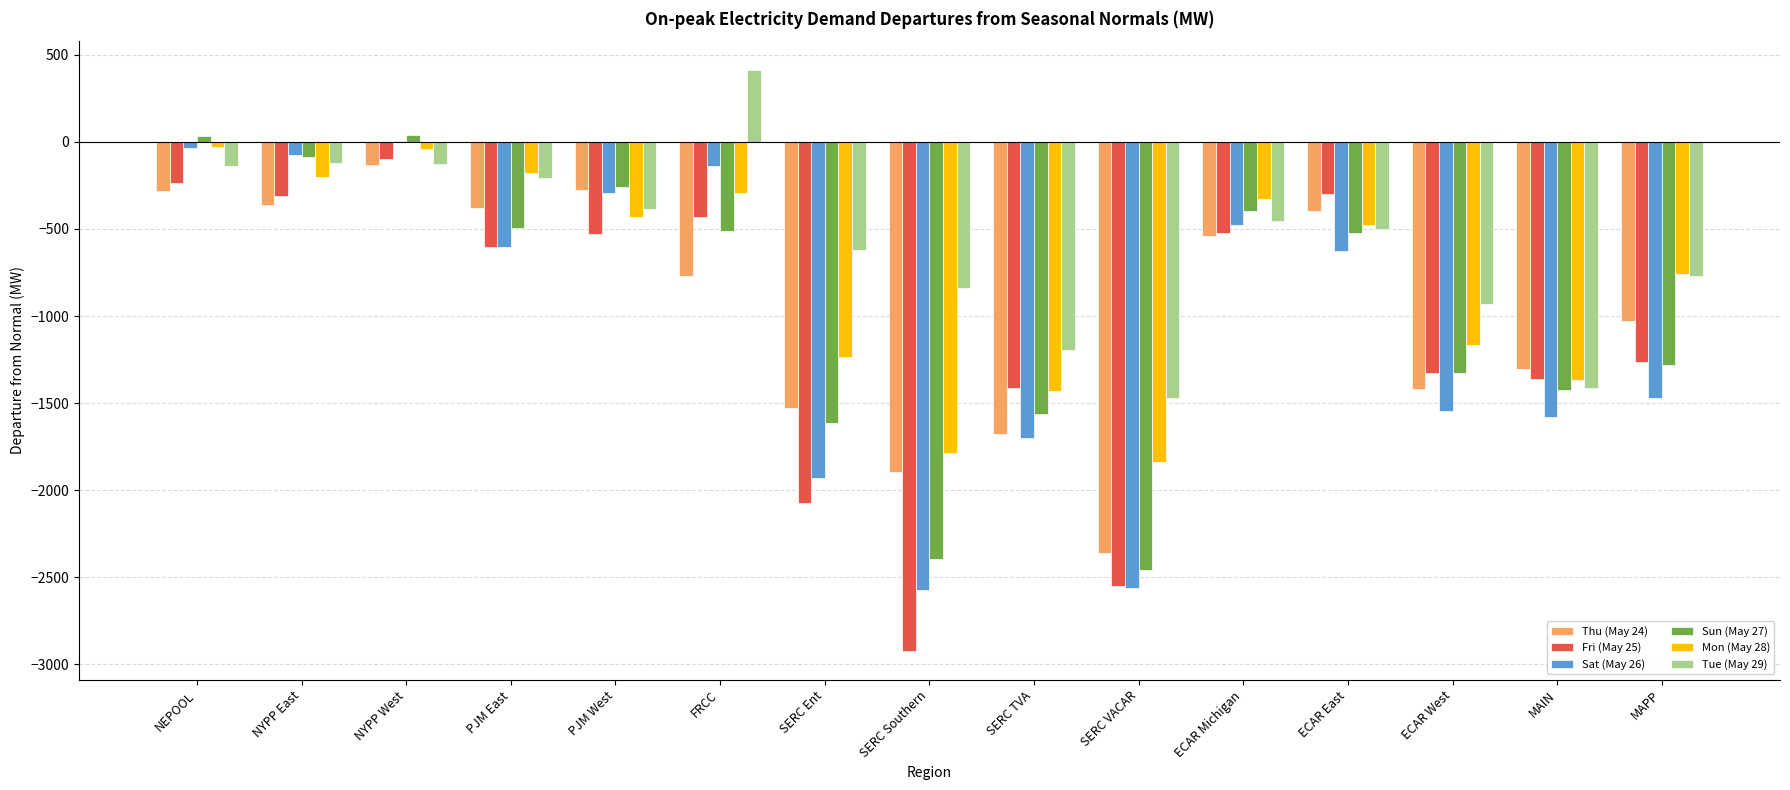

What is the sum of all Sat (May 26) values?

-15606.5